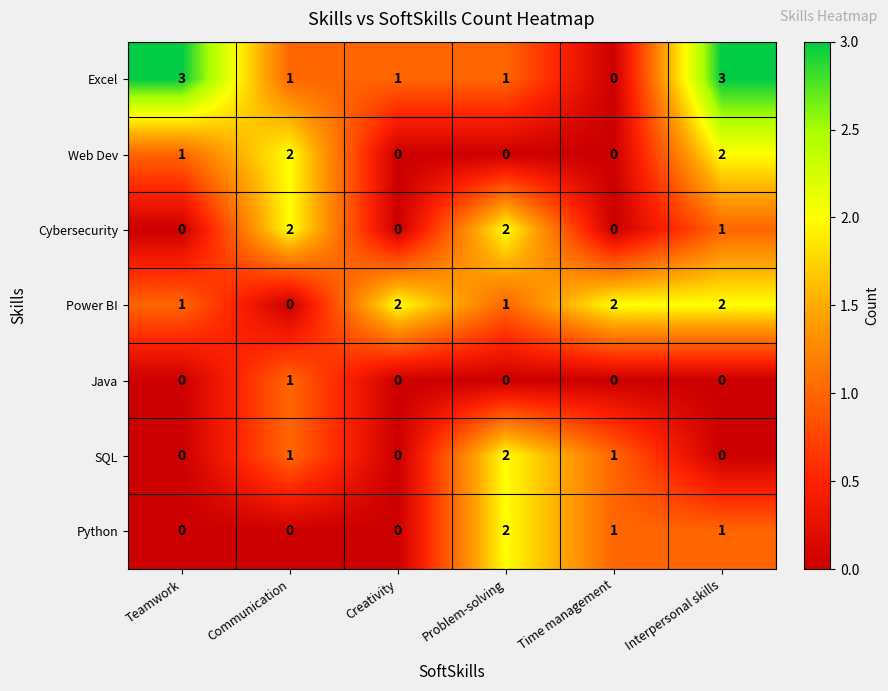

What is the sum of the SQL values at Problem-solving and Time management?

3